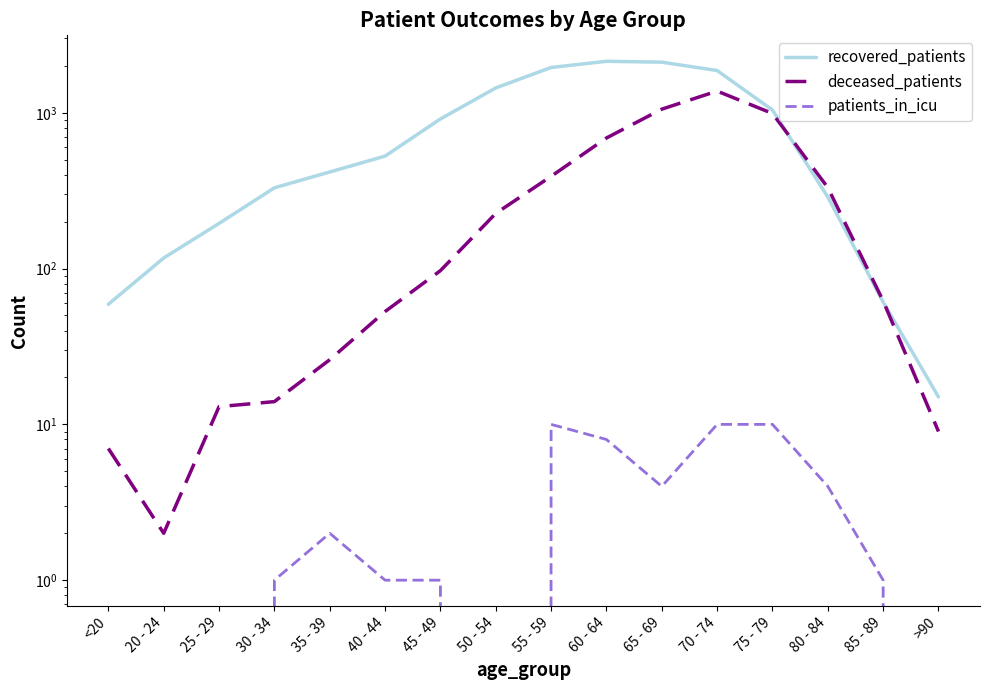

How many interior local peaks does the recovered_patients series have?

1